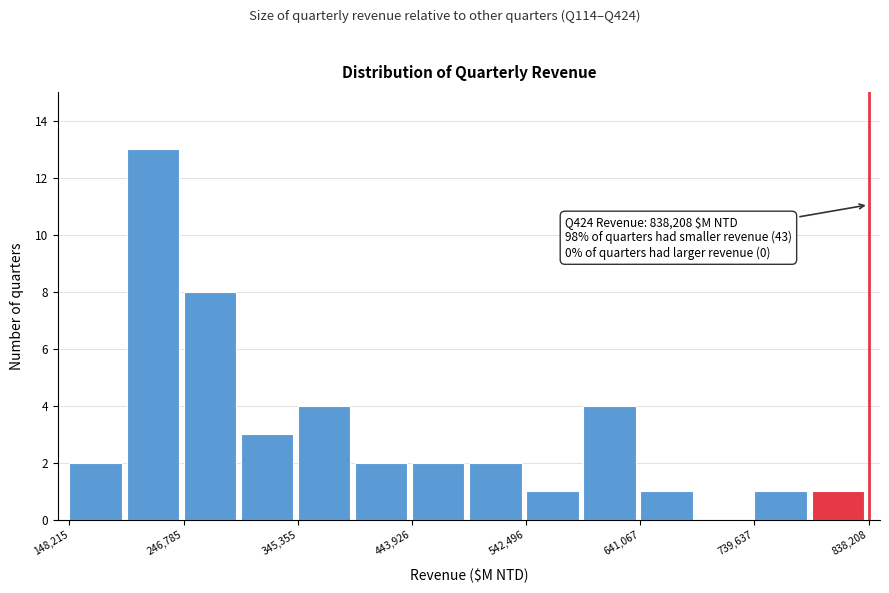

Over which range of the x-axis is the bar tallest?

200000 to 250000